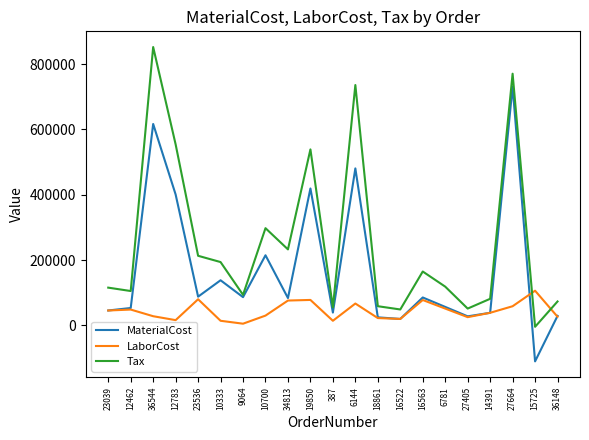

Which category has the lowest value in the MaterialCost series?

15725